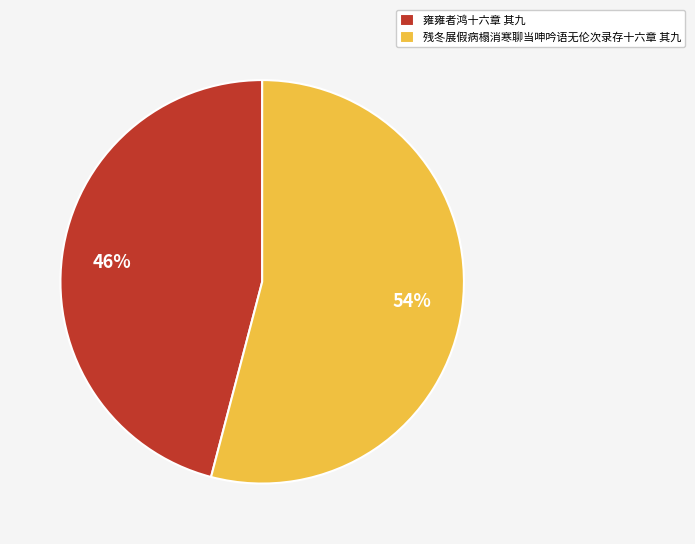

What is the largest slice in the pie chart?

残冬展假病榻消寒聊当呻吟语无伦次录存十六章 其九